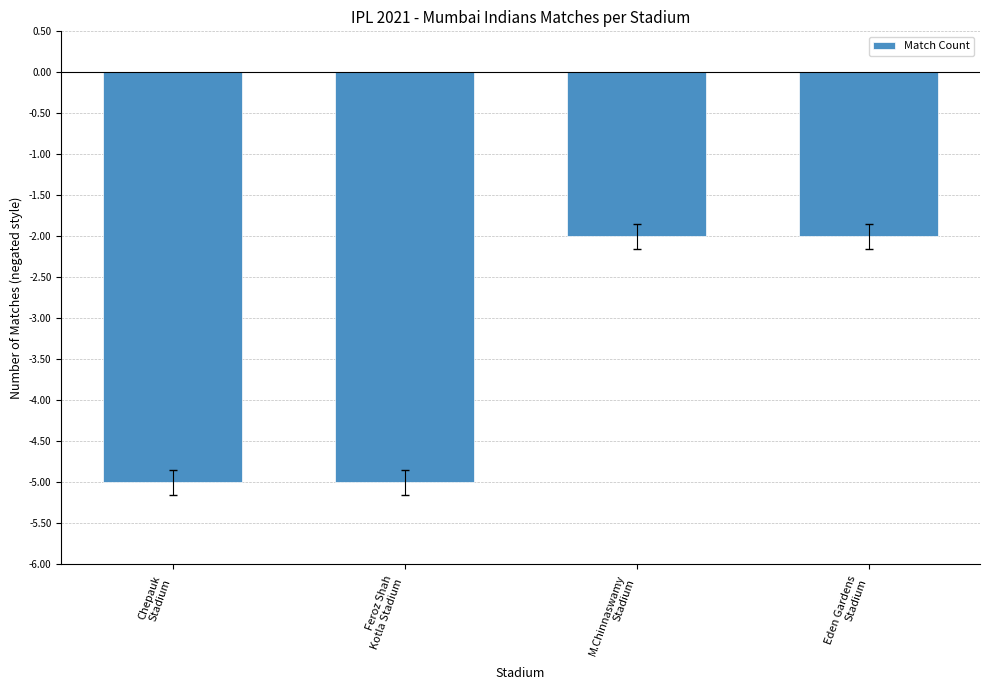

What is the minimum value shown in the chart?

-5